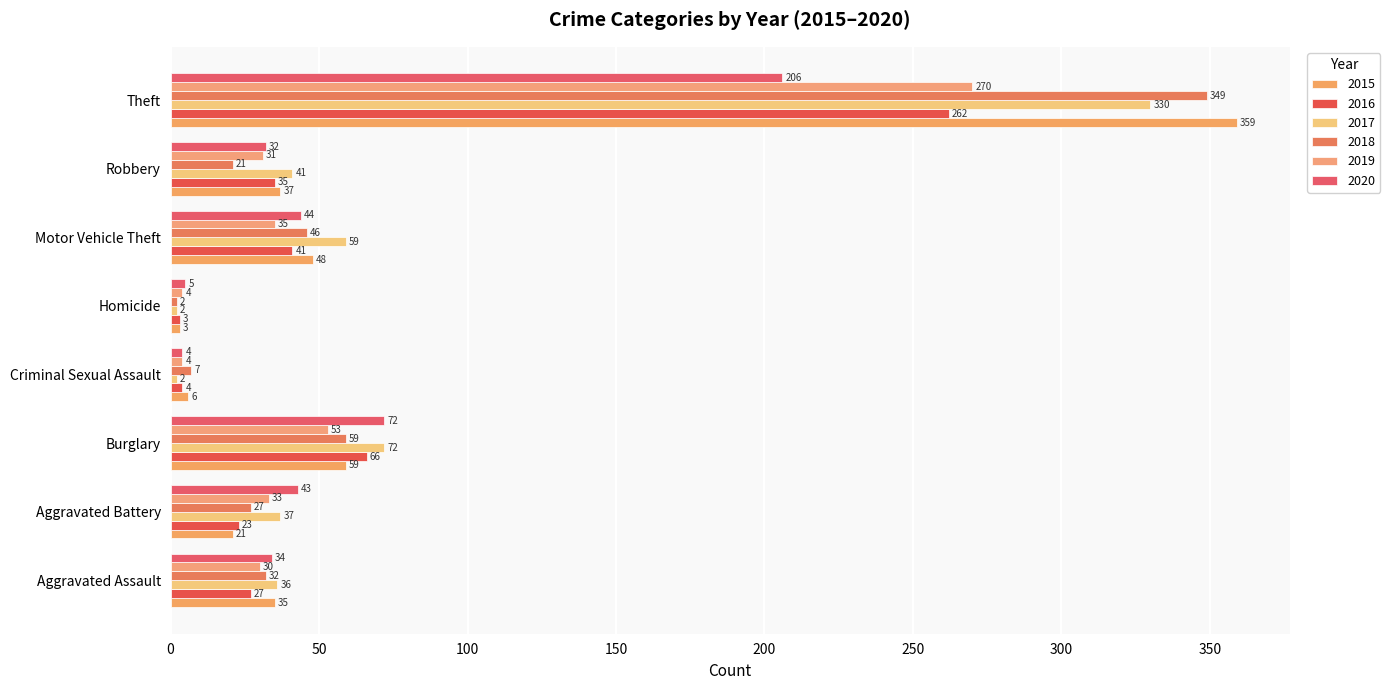

What is the difference between the maximum and minimum values in the 2016 series?

259